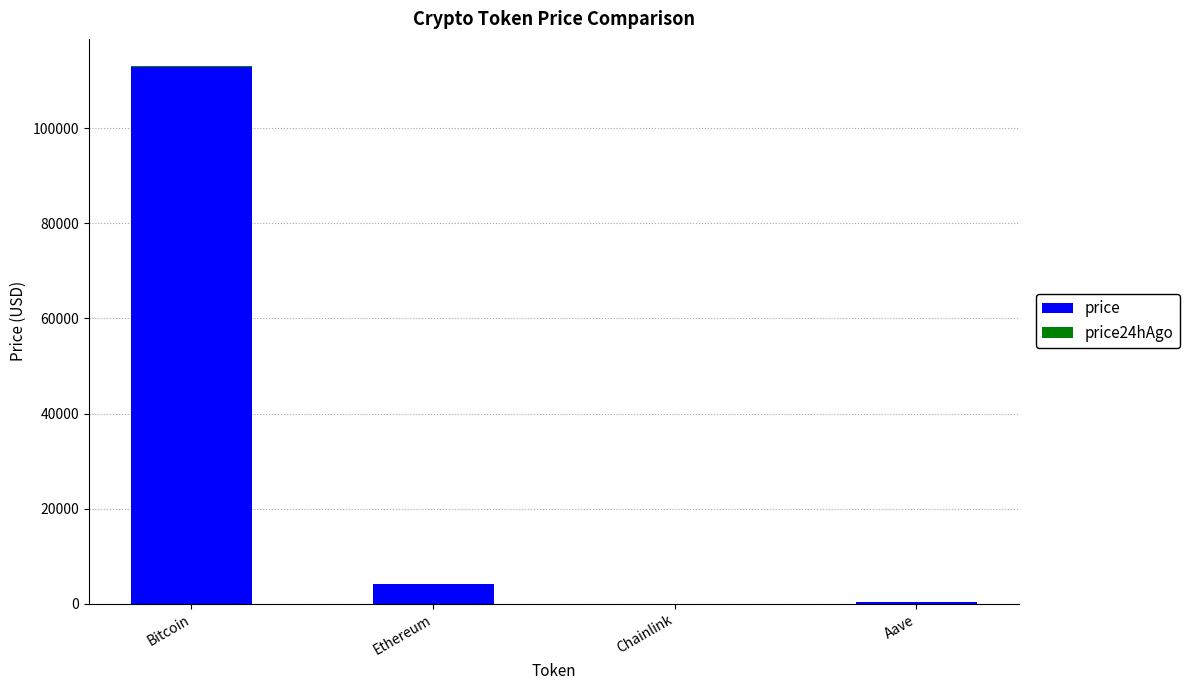

What is the sum of all price values?

117467.0